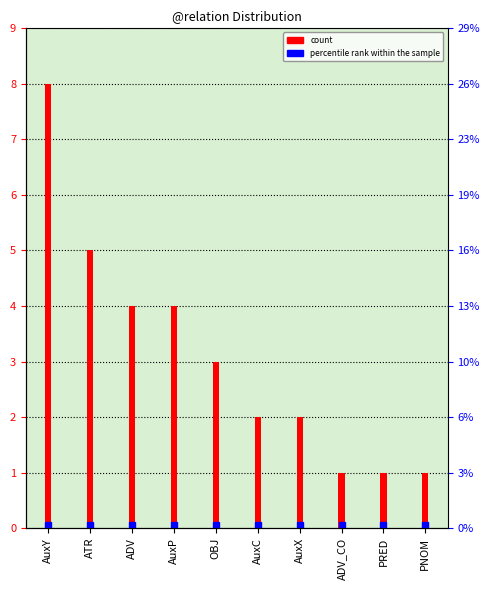

Which category has the lowest value across all series?

ADV_CO